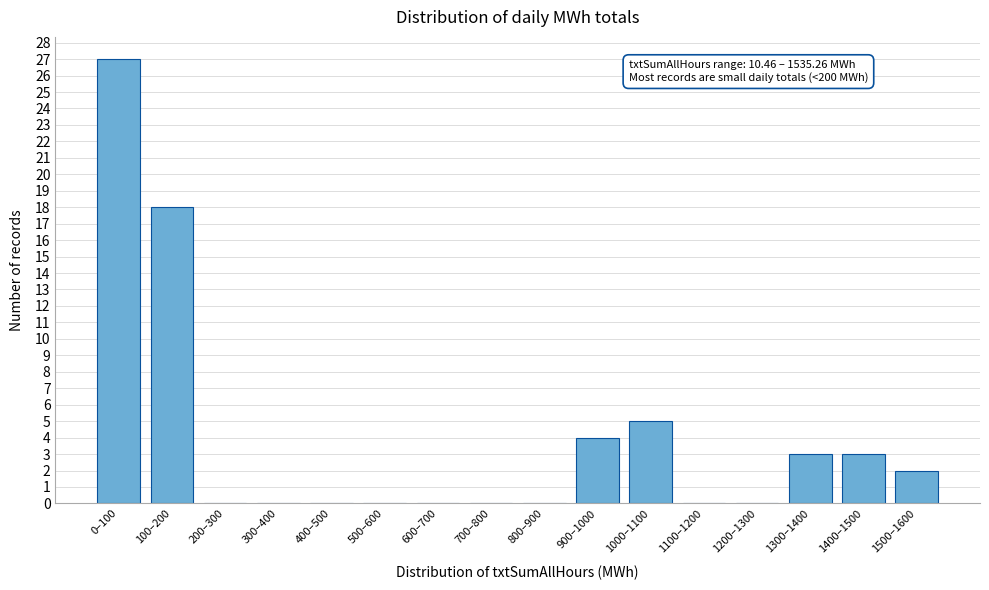

Reading left to right, list all the values displayed in this chart.

0–100=27	100–200=18	200–300=0	300–400=0	400–500=0	500–600=0	600–700=0	700–800=0	800–900=0	900–1000=4	1000–1100=5	1100–1200=0	1200–1300=0	1300–1400=3	1400–1500=3	1500–1600=2